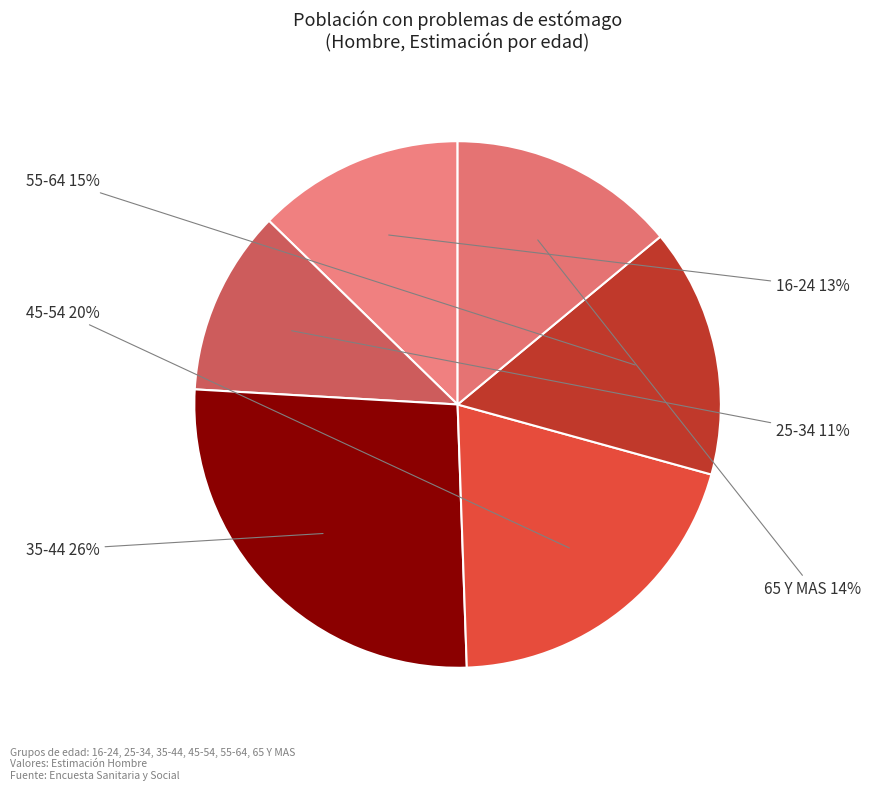

Is the sum of 55-64 and 35-44 greater than half?

No